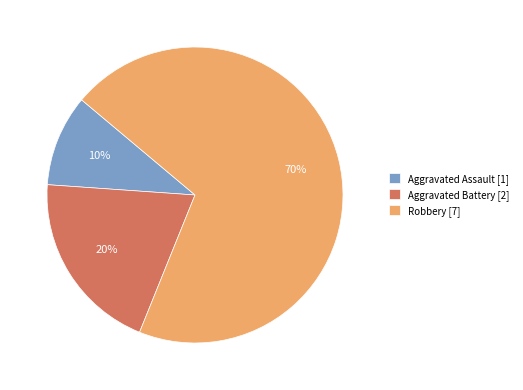

What is the ratio of the value at Robbery to the value at Aggravated Assault?

7.0